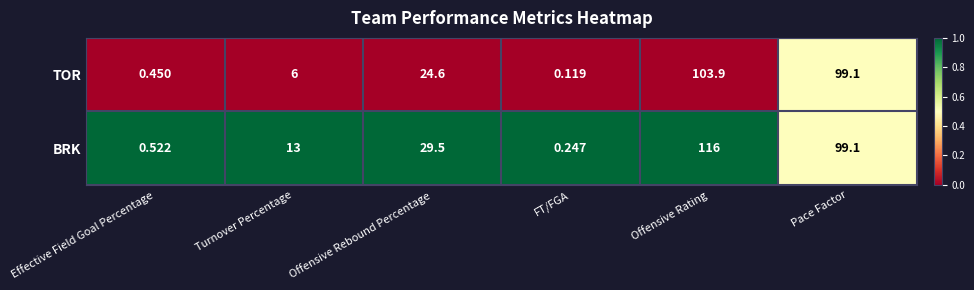

Which series has the largest total across all categories?

BRK